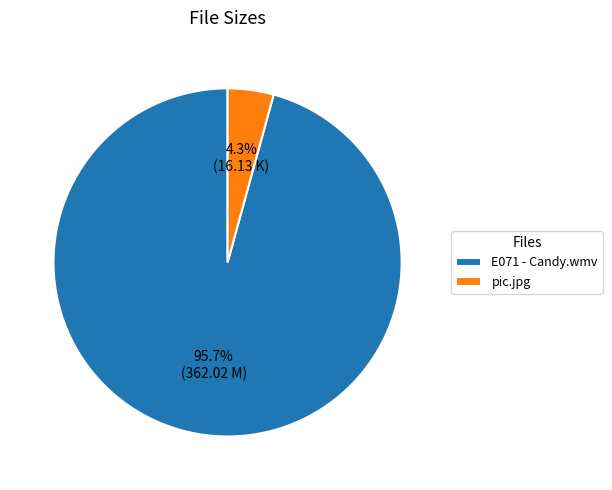

What percentage is the E071 - Candy.wmv slice, to the nearest percent?

96%